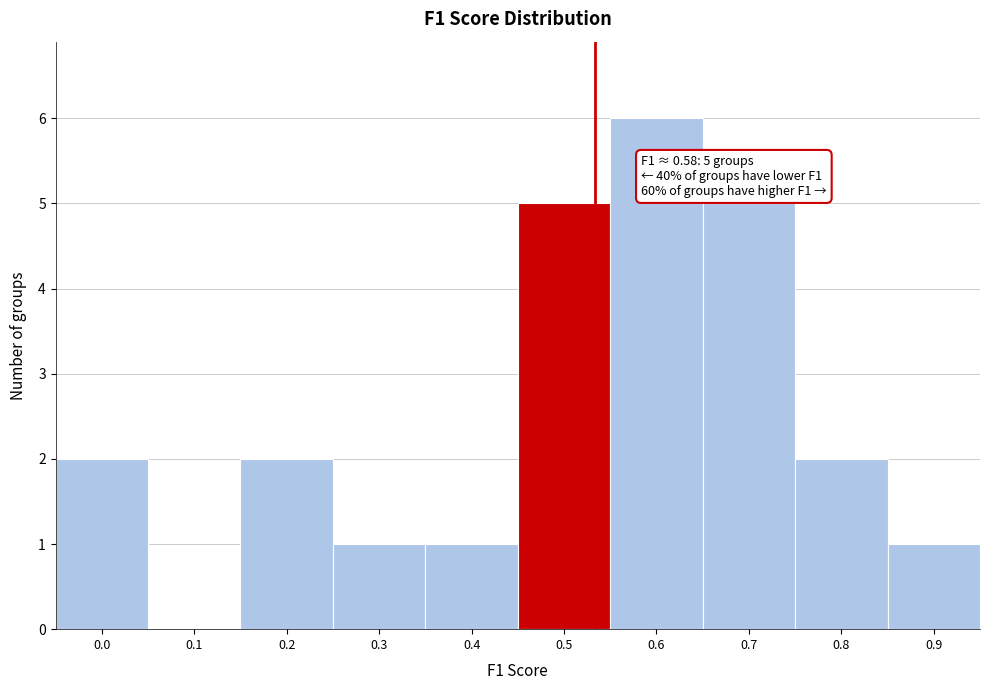

Reading left to right, extract all data points from this chart.

0.0=2	0.1=0	0.2=2	0.3=1	0.4=1	0.5=5	0.6=6	0.7=5	0.8=2	0.9=1